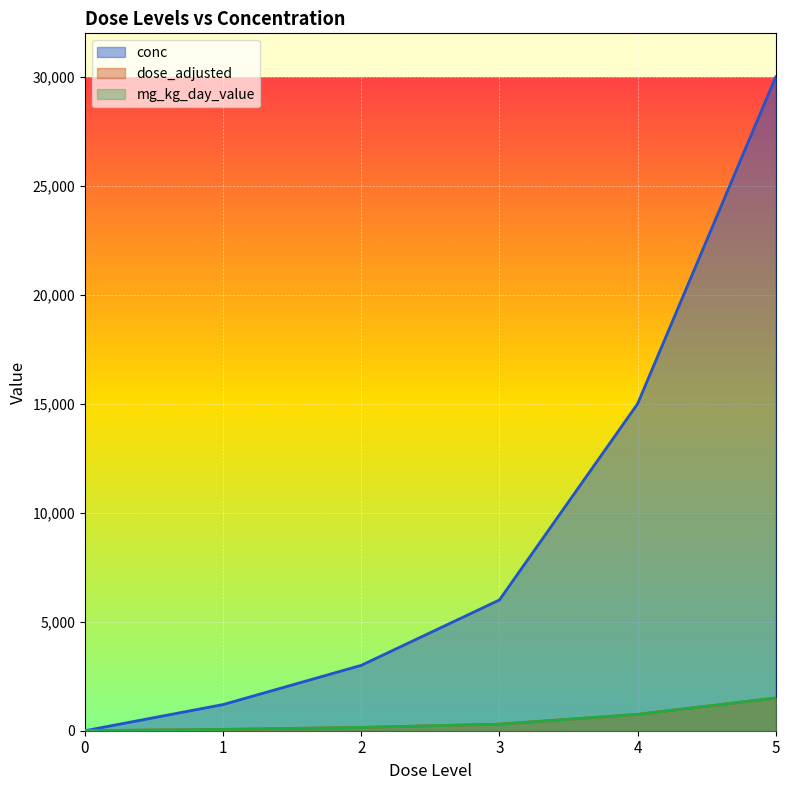

How many values in the conc series are below 6000?

3